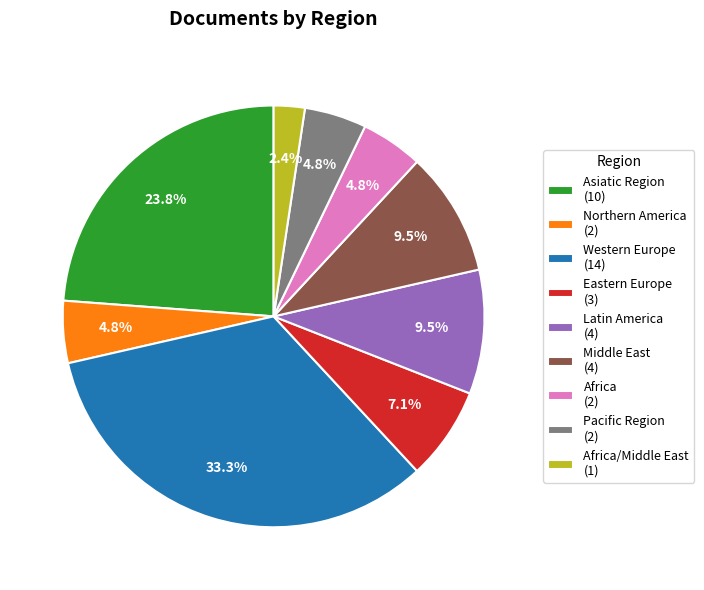

Which slice is the smallest?

Africa/Middle East (1)